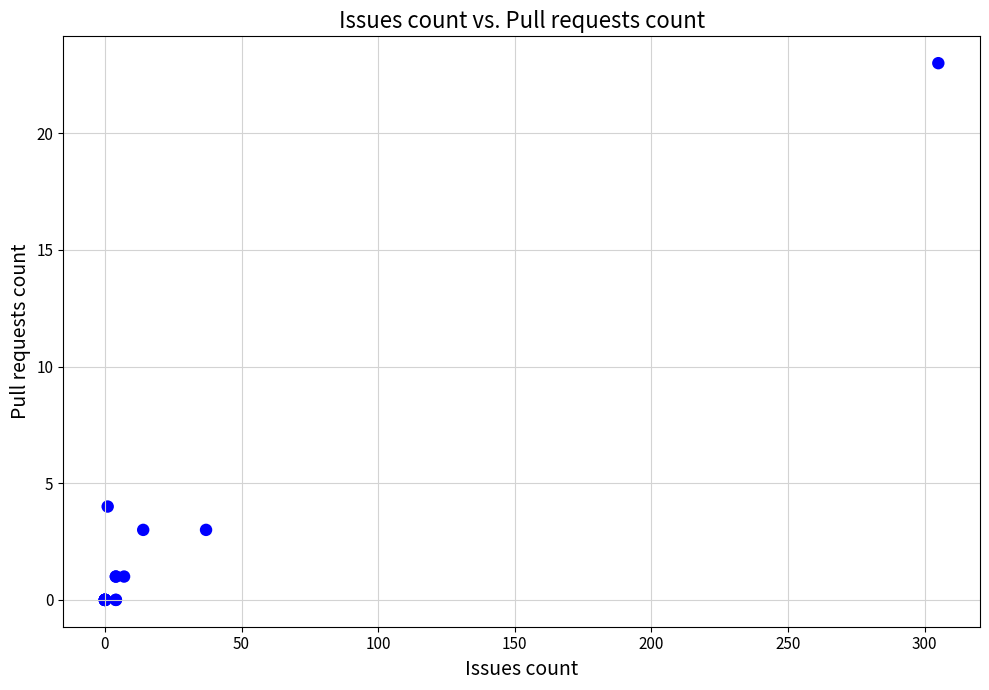

What Y value in the scatter plot is closest to 11?

4